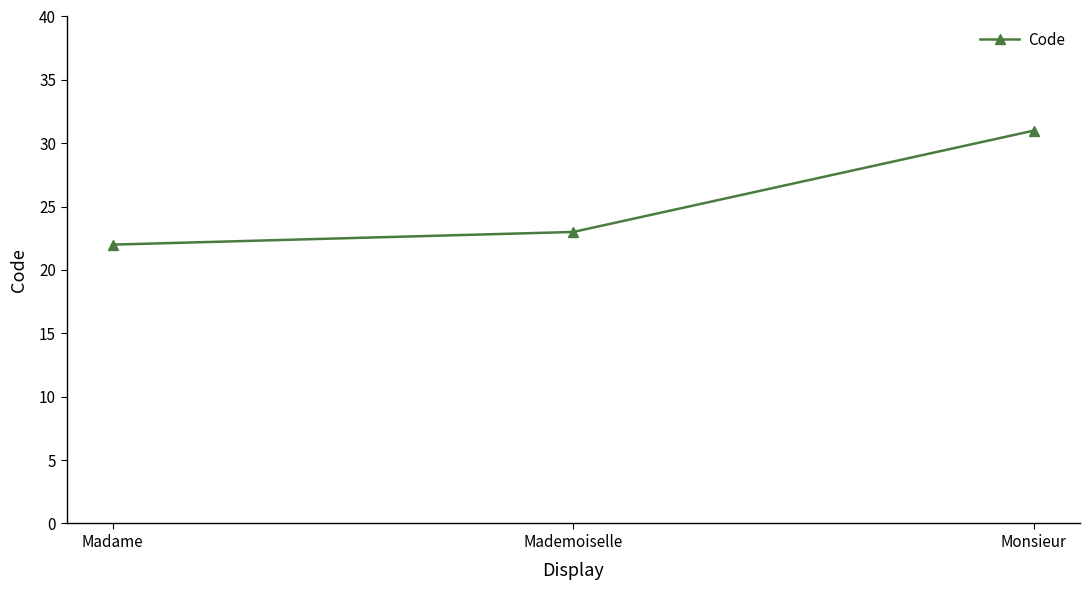

What is the difference between the values at Madame and Mademoiselle?

1